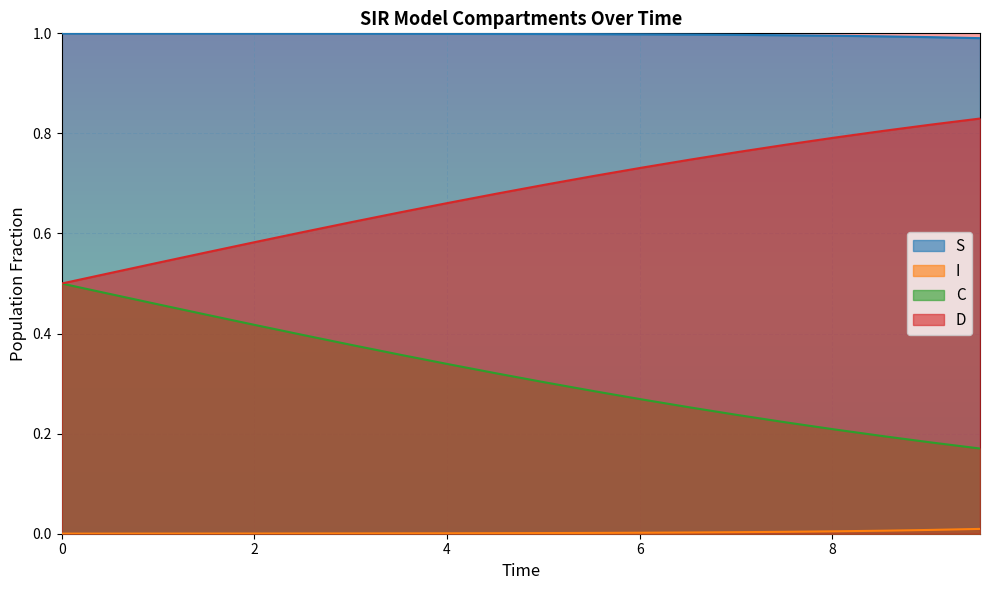

How many lines are shown in the chart?

4